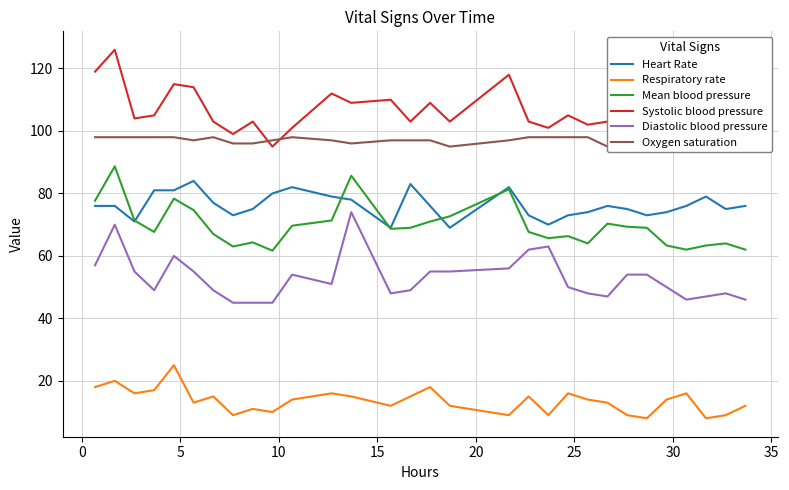

True or false: Mean blood pressure and Respiratory rate cross at least once.

False